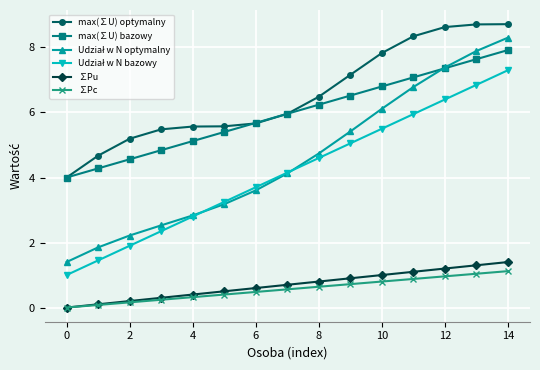

True or false: max(∑U) bazowy has more than 0 interior local peaks.

False